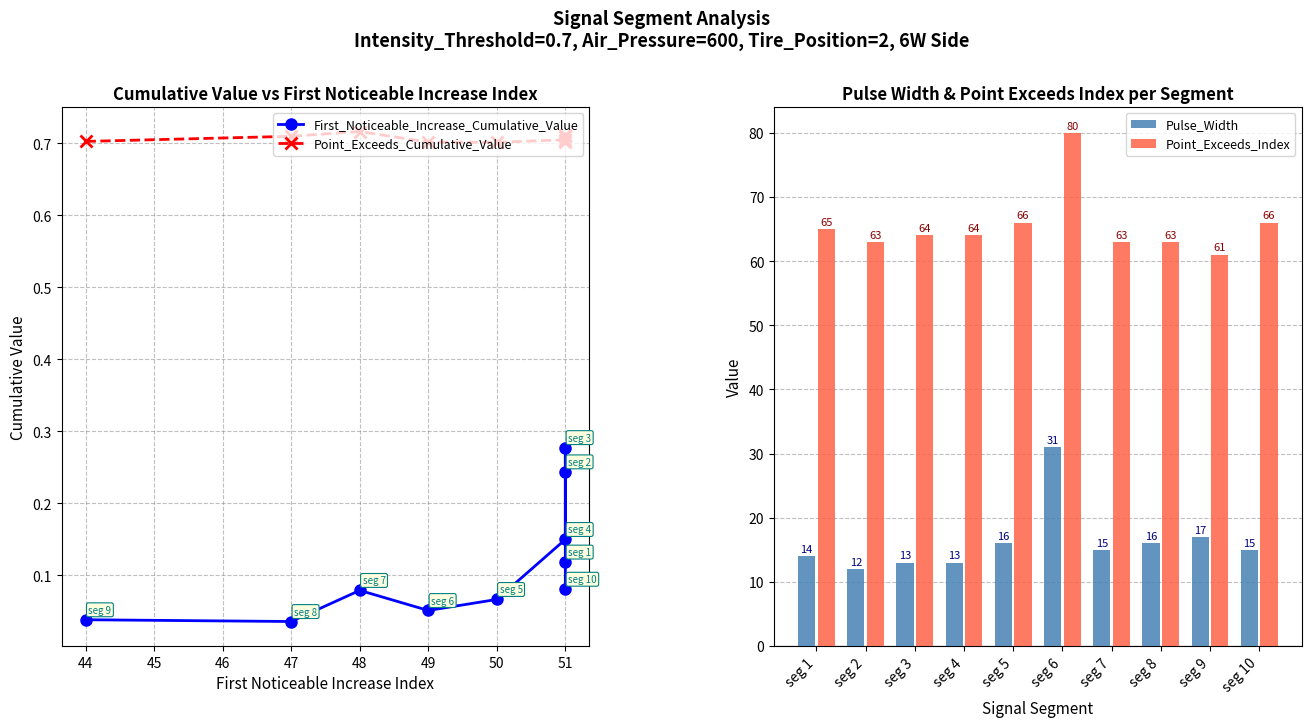

Reading left to right, transcribe all the data shown in this chart.

First_Noticeable_Increase_Cumulative_Value: 0.0	0.0	0.1	0.1	0.1	0.1	0.2	0.3	0.1	0.1
Point_Exceeds_Cumulative_Value: 0.7	0.7	0.7	0.7	0.7	0.7	0.7	0.7	0.7	0.7
Pulse_Width: 14.0	12.0	13.0	13.0	16.0	31.0	15.0	16.0	17.0	15.0
Point_Exceeds_Index: 65.0	63.0	64.0	64.0	66.0	80.0	63.0	63.0	61.0	66.0